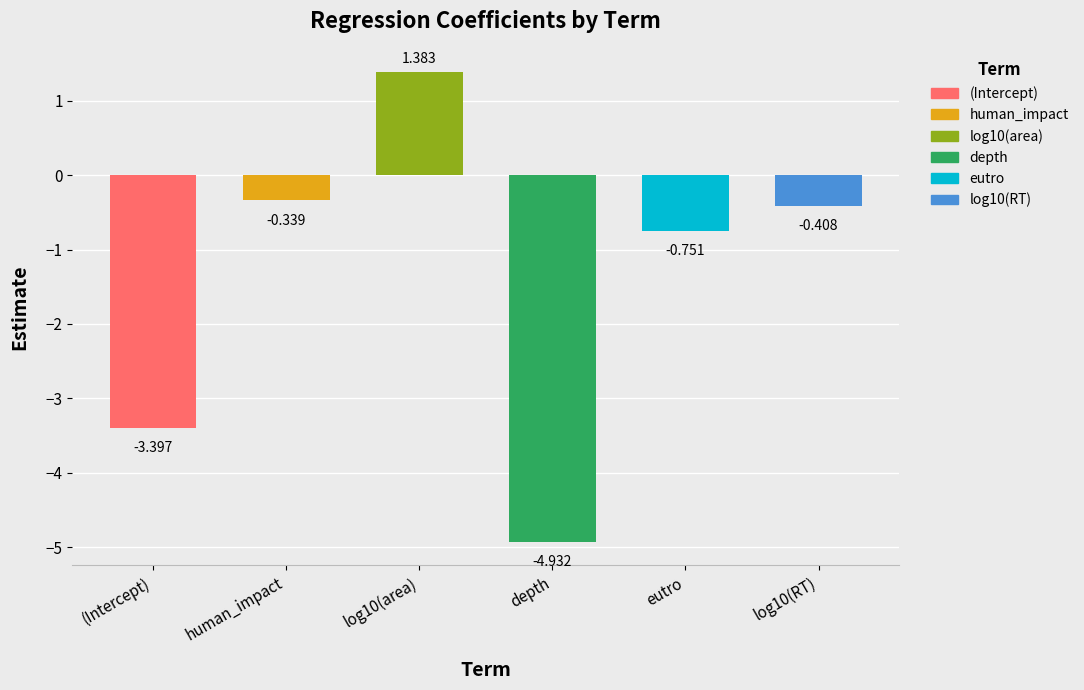

How many values exceed 0?

1